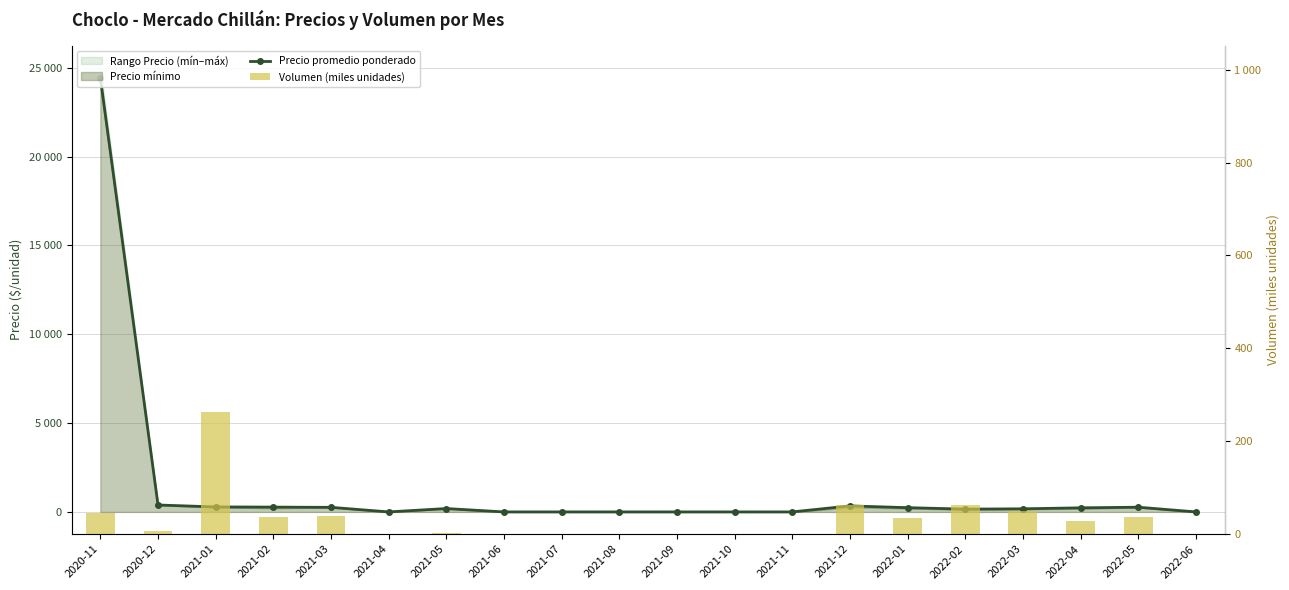

True or false: Precio promedio ponderado has a value of 498 at 2021-12.

False